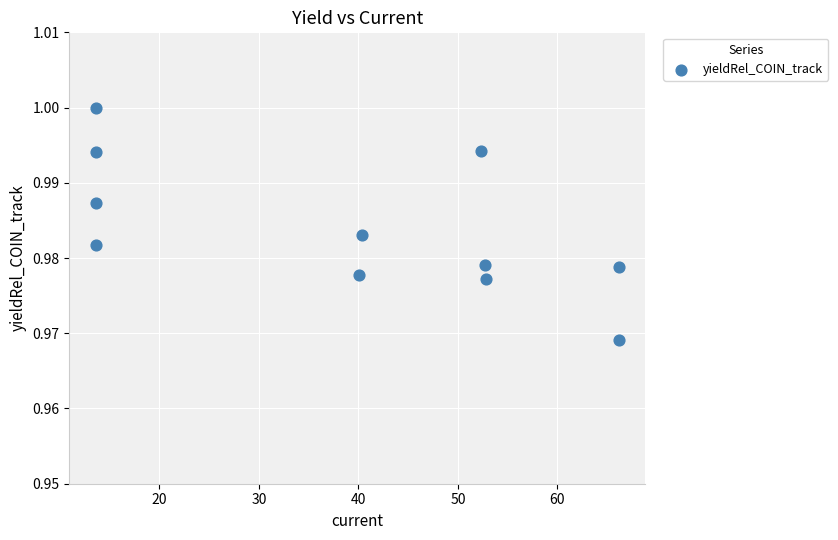

What is the range of X values (max minus min)?

52.6